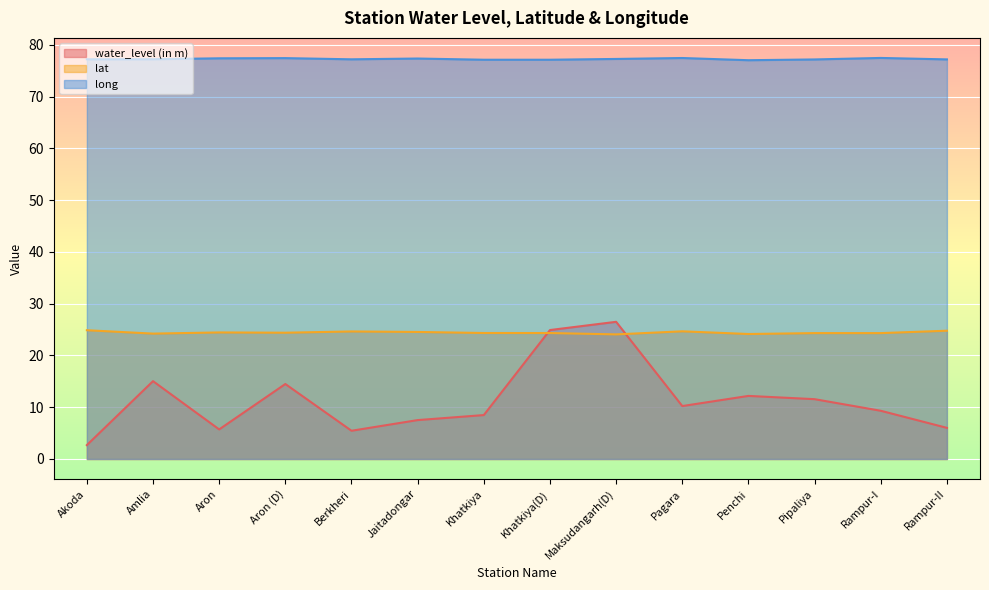

What is the difference between the lat values at Khatkiya(D) and Jaitadongar?

0.2